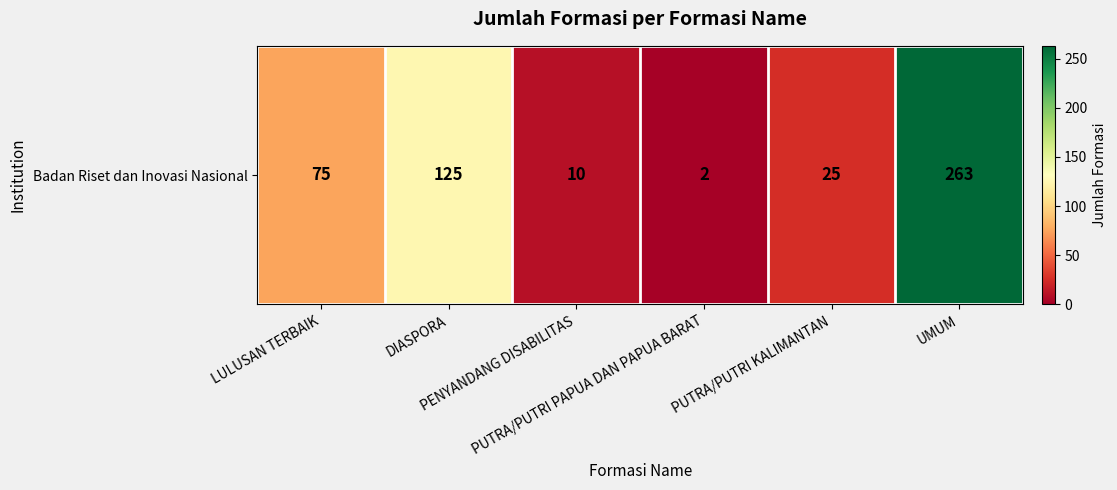

The chart shows a value of 25 at PUTRA/PUTRI KALIMANTAN. True or false?

True